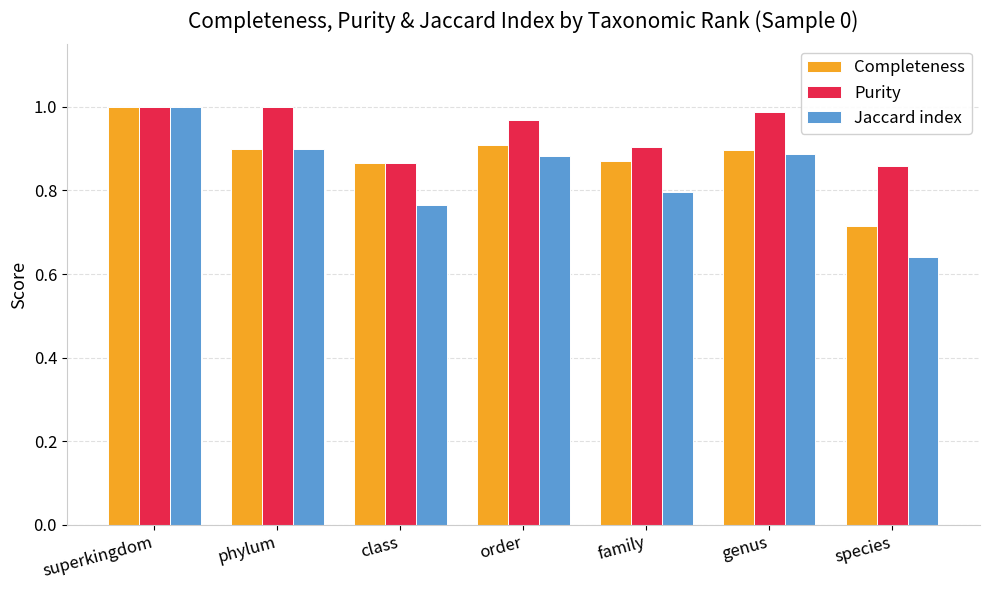

At which label is Jaccard index closest to 0?

species